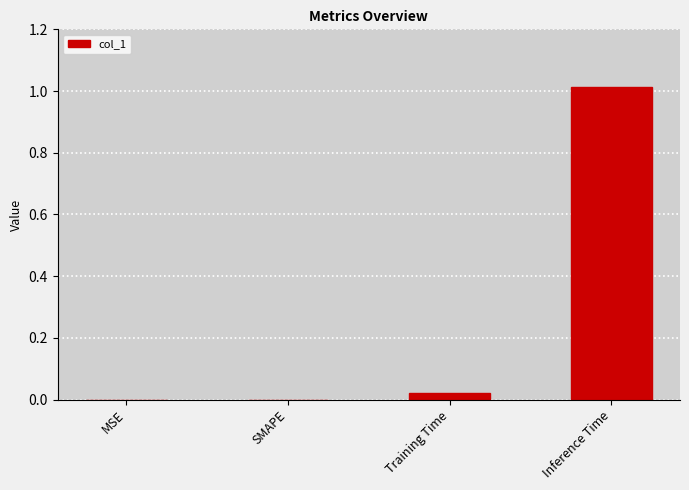

The chart shows a value of 0.0 at MSE. True or false?

True